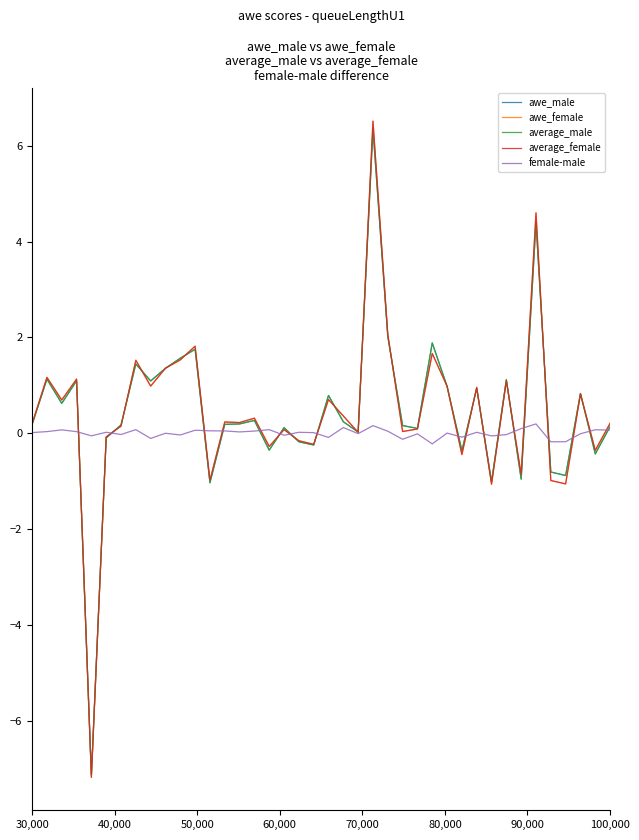

What is the minimum value shown in the chart?

-7.2